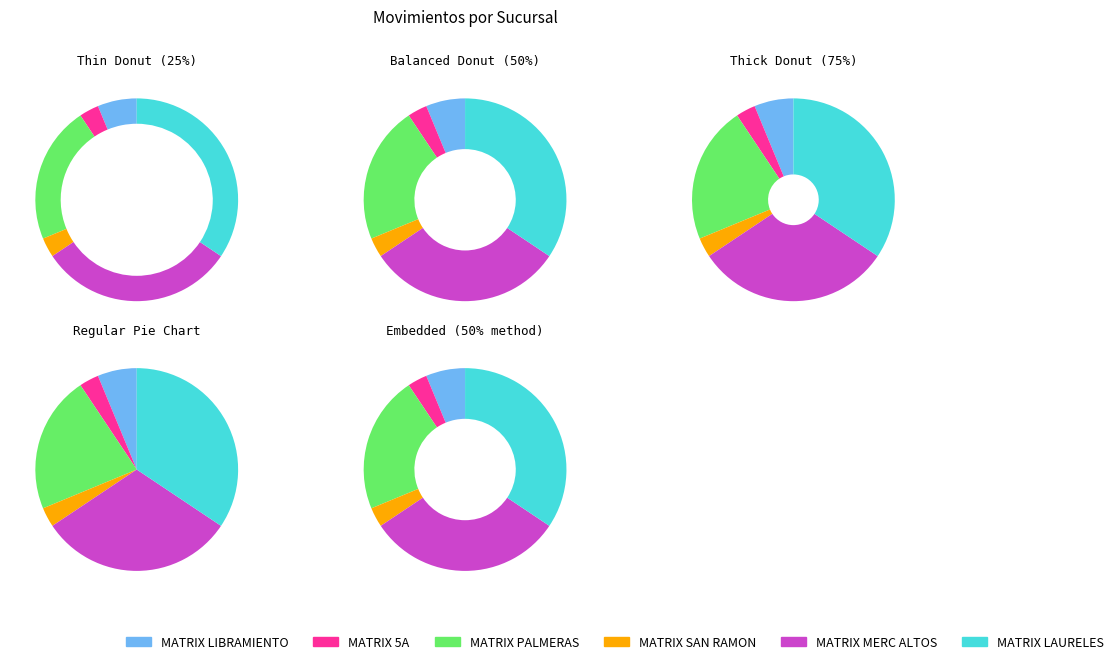

Which slice is the largest?

MATRIX LAURELES